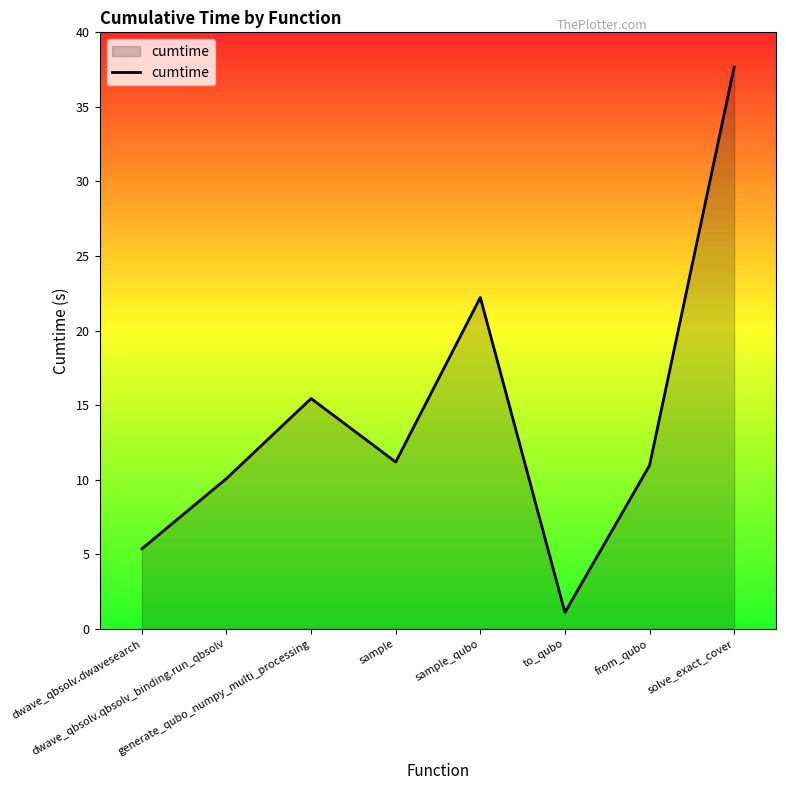

What is the approximate value at solve_exact_cover?

37.7